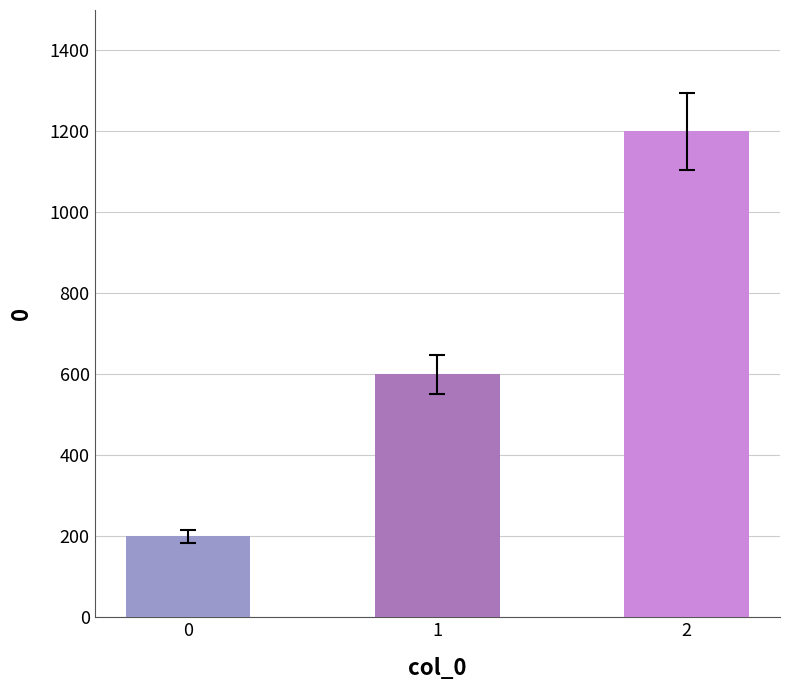

Rank the categories by value from highest to lowest.

2, 1, 0